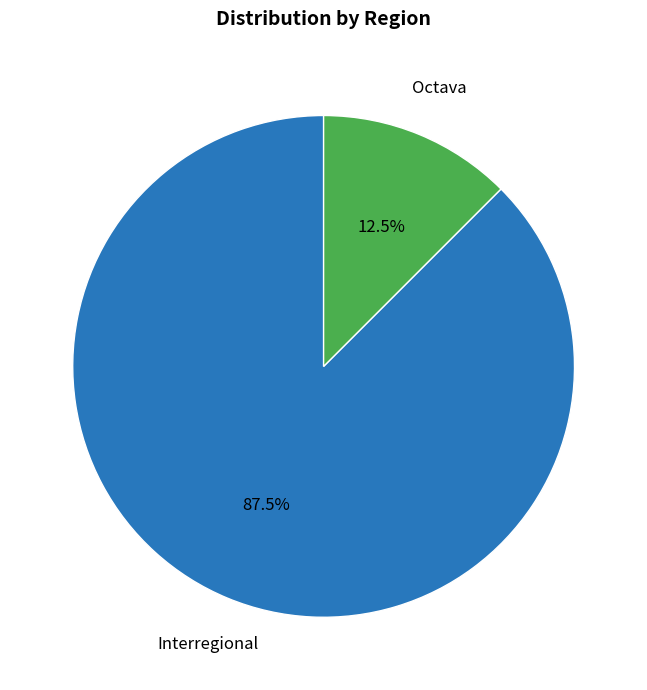

Do Octava and Interregional together represent more than half of the pie?

Yes